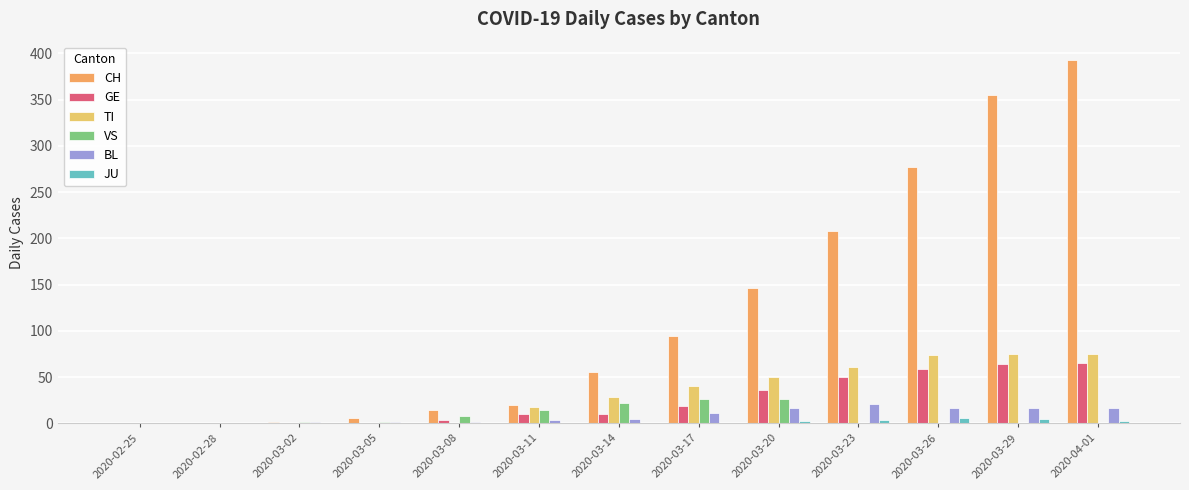

At which label is BL closest to 10?

2020-03-17